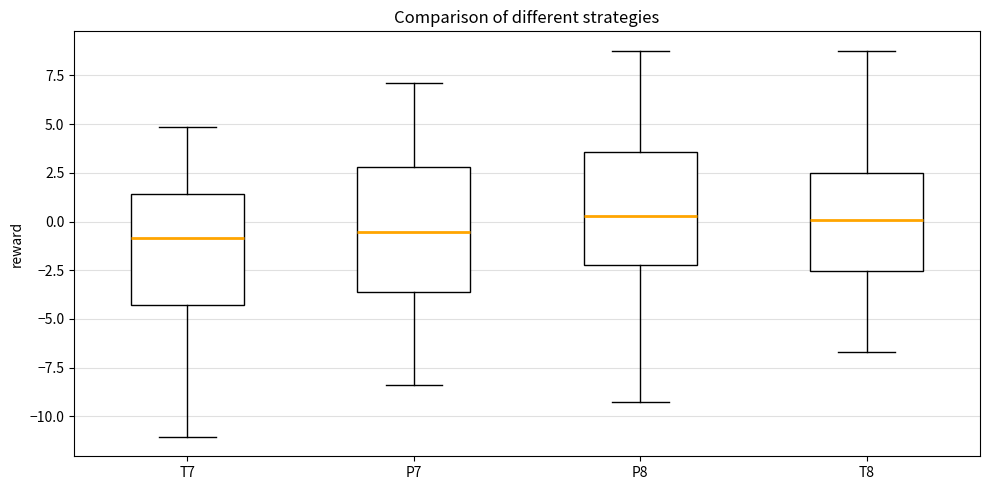

Where does the upper whisker of the box for T7 end on the y-axis? The values are not printed on the chart, so give them approximately, as read against the axis.

5.0